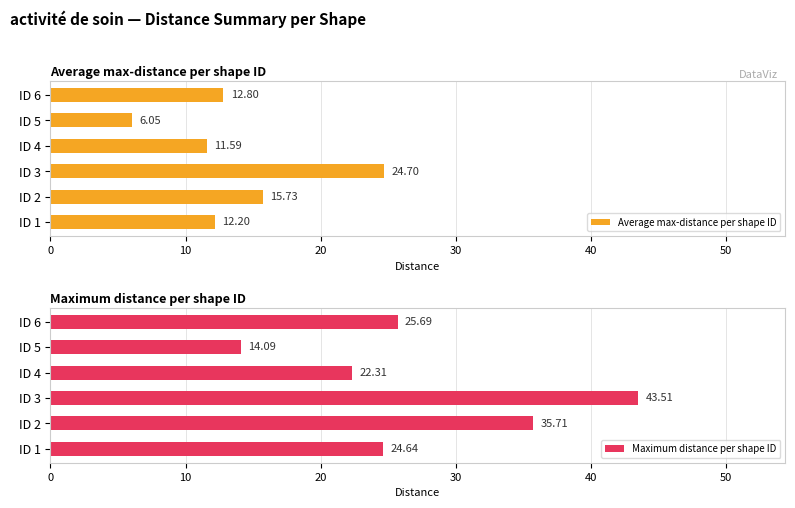

What are all the series names shown in the legend?

Average max-distance per shape ID, Maximum distance per shape ID